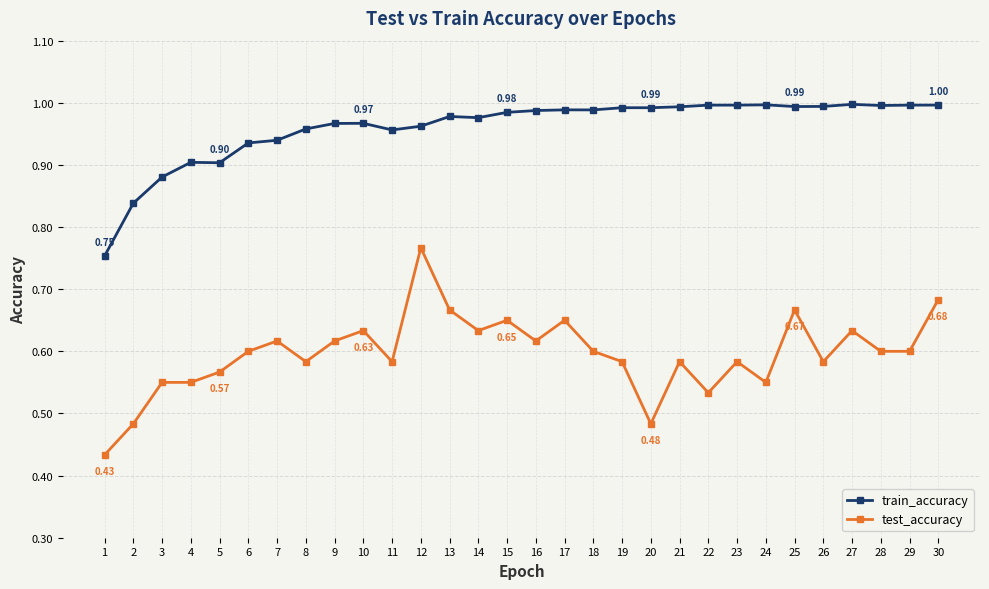

What is the difference between the maximum and minimum values in the test_accuracy series?

0.3